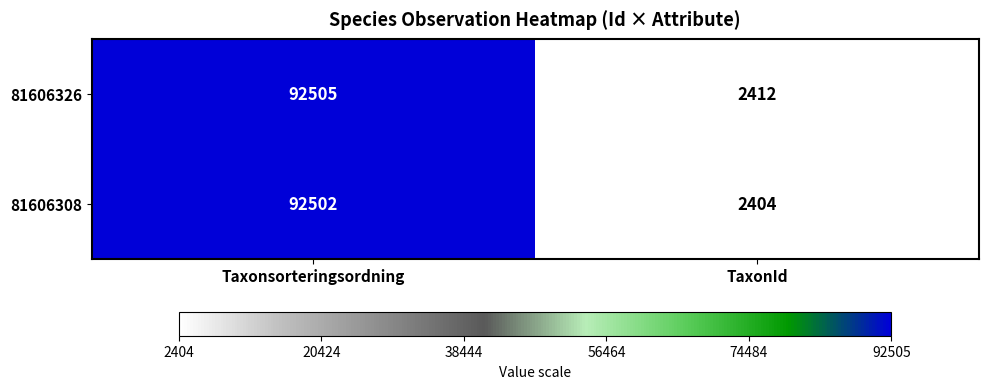

Reading left to right, list all the values displayed in this chart.

81606326: 92505	2412
81606308: 92502	2404